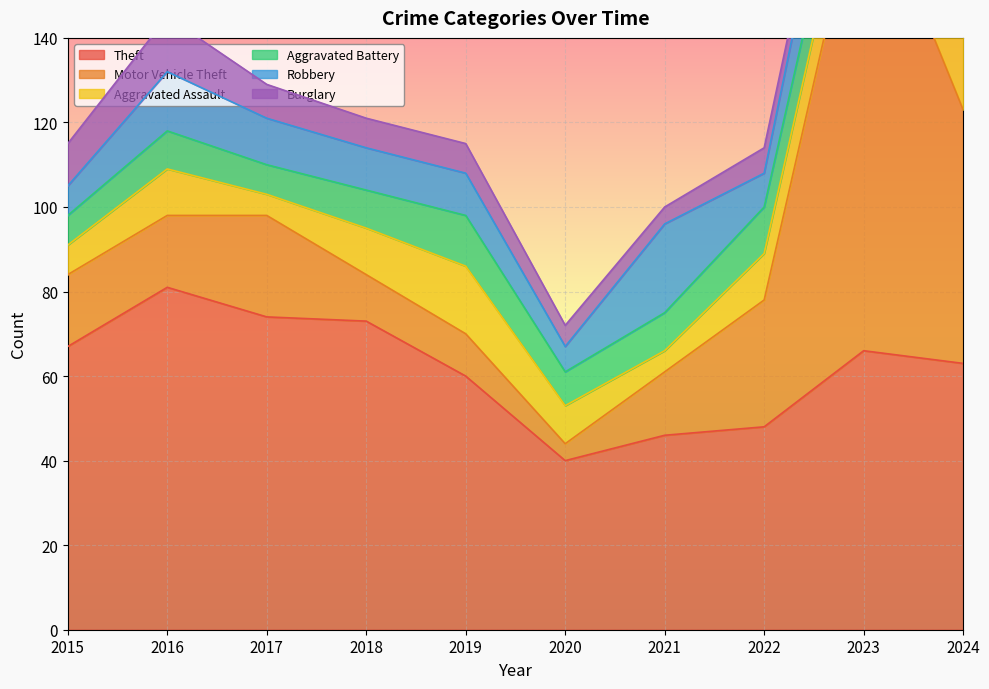

In Robbery, how many points are higher than both neighbors (excluding endpoints)?

3